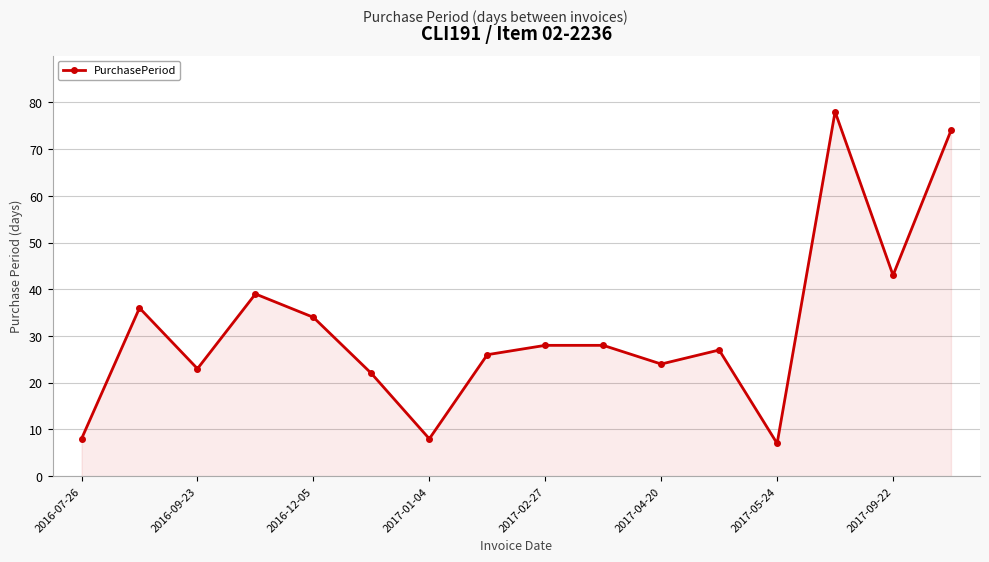

True or false: the data has more than 2 interior local peaks.

True